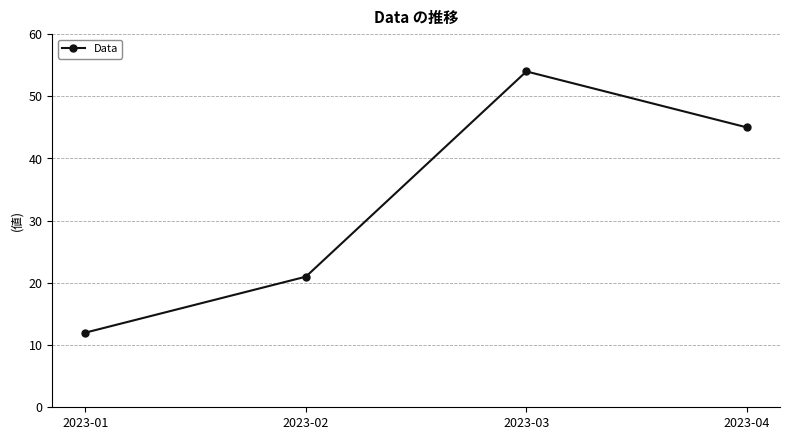

Reading right to left, transcribe all the data shown in this chart.

45	54	21	12